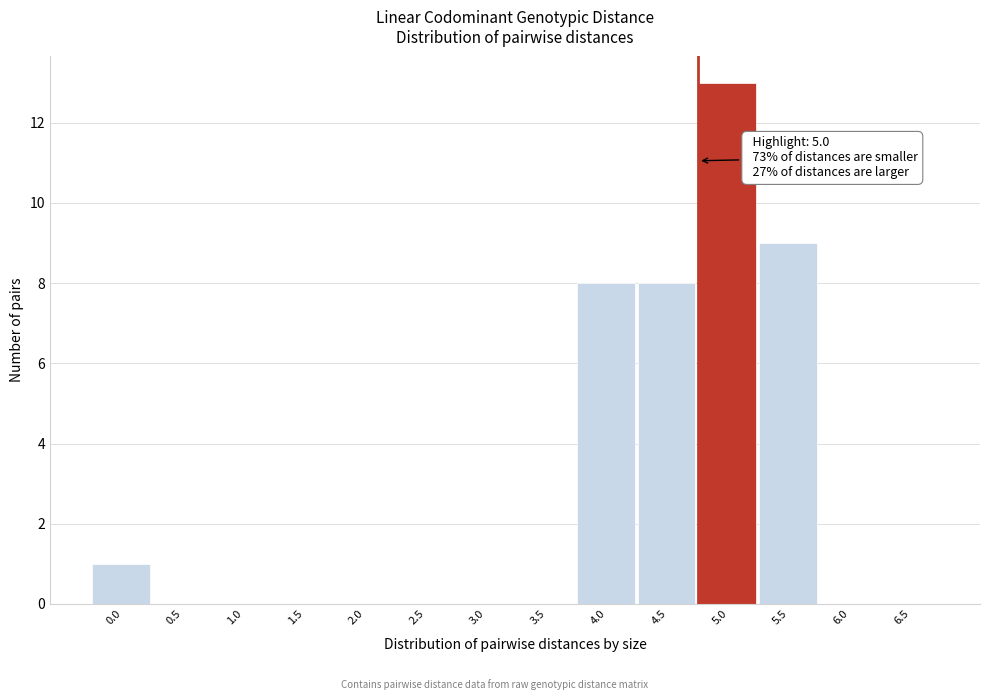

Reading left to right, list all the values displayed in this chart.

0.0=1	0.5=0	1.0=0	1.5=0	2.0=0	2.5=0	3.0=0	3.5=0	4.0=8	4.5=8	5.0=13	5.5=9	6.0=0	6.5=0